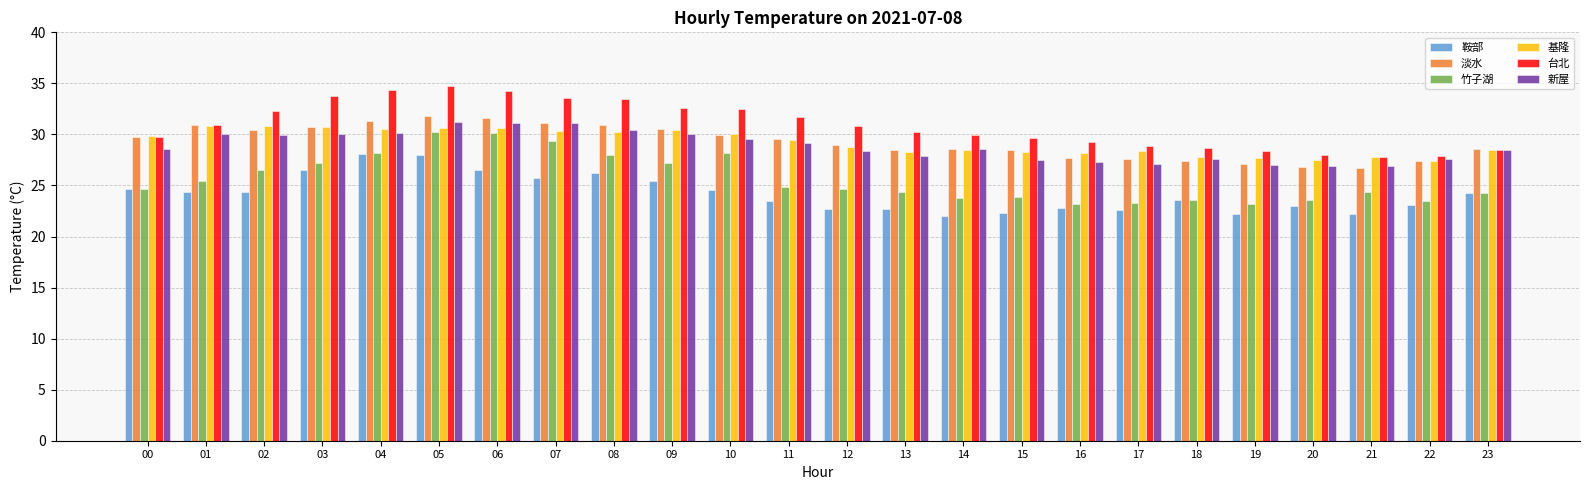

Are the bars grouped side by side (vs. stacked)?

Yes